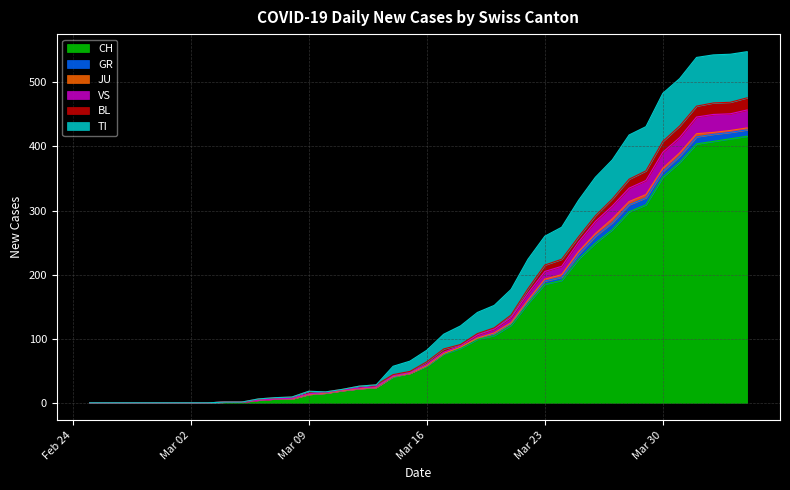

What is the highest value of the CH series?

416